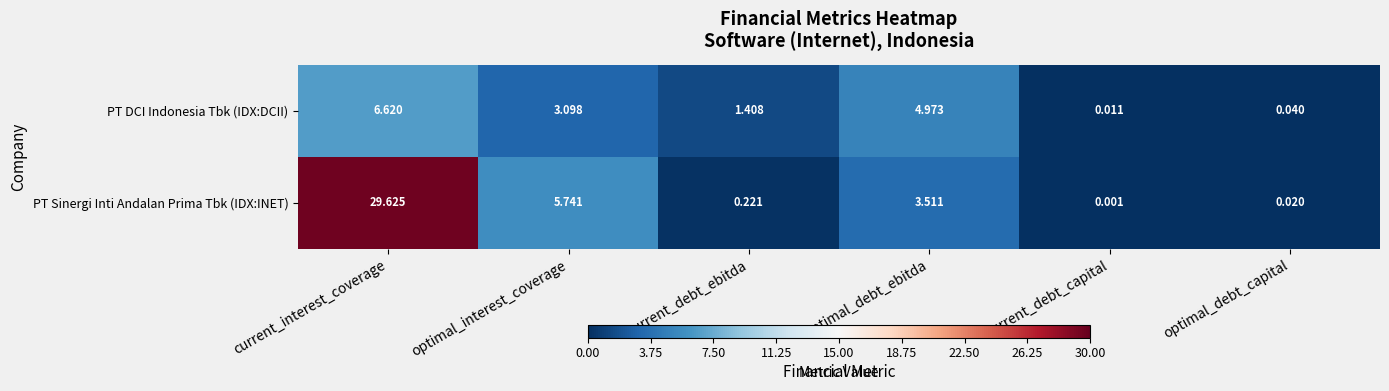

Which series has the largest range (max minus min)?

PT Sinergi Inti Andalan Prima Tbk (IDX:INET)